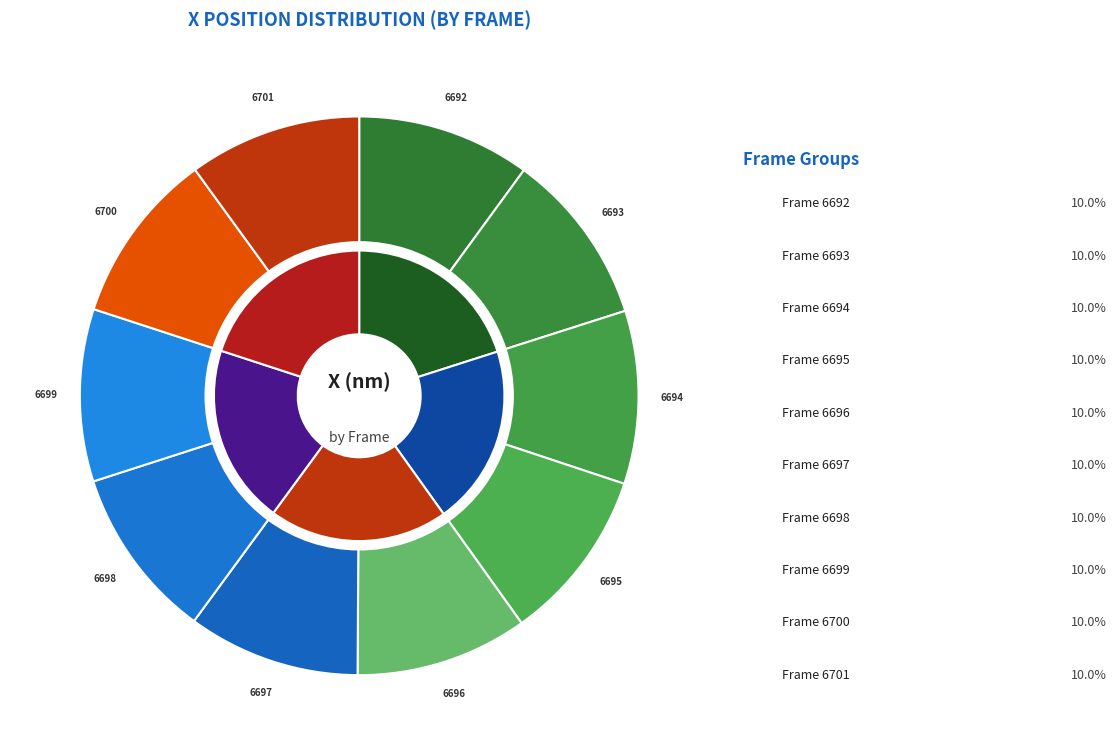

How many slices are in this pie chart?

10